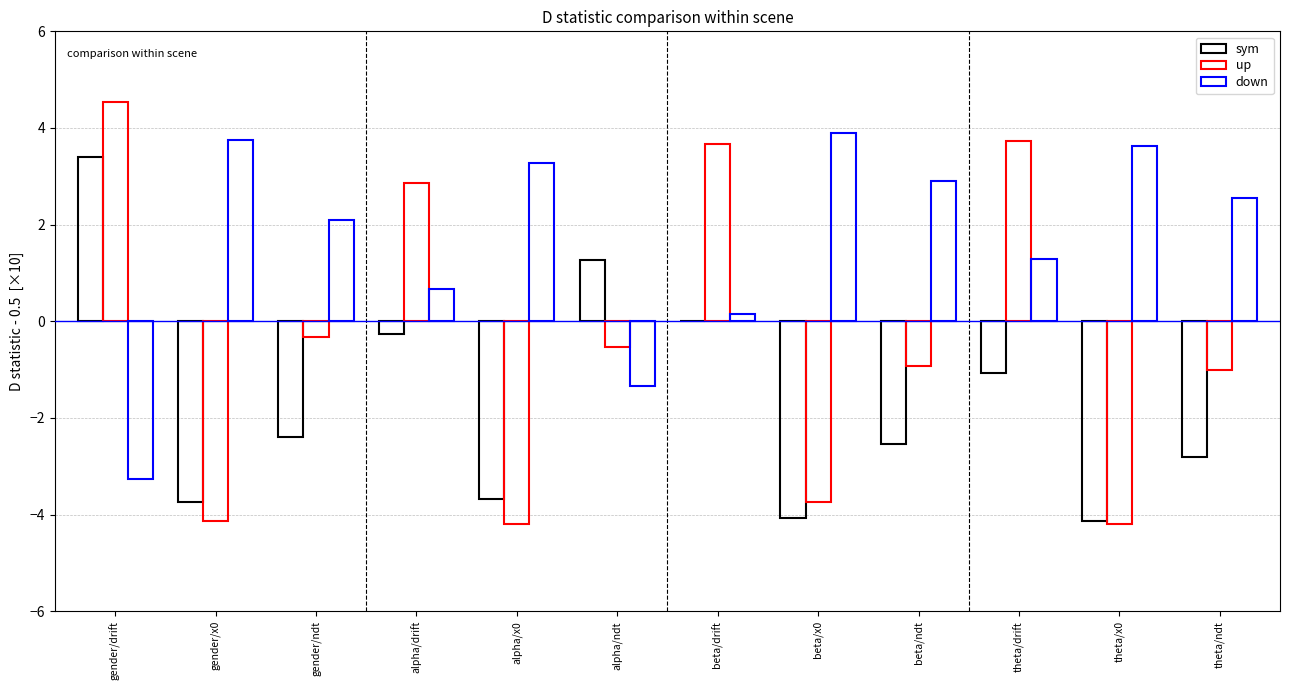

What is the label of the 3rd bar from the right?

theta/drift